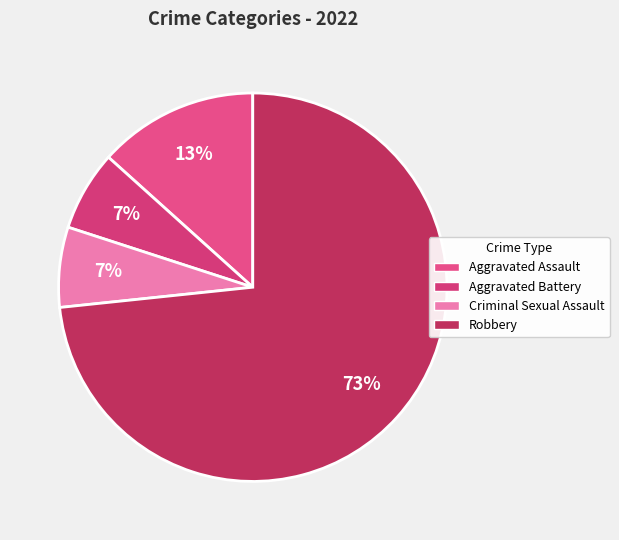

To the nearest percent, what is the combined percentage of Aggravated Battery and Aggravated Assault?

20%